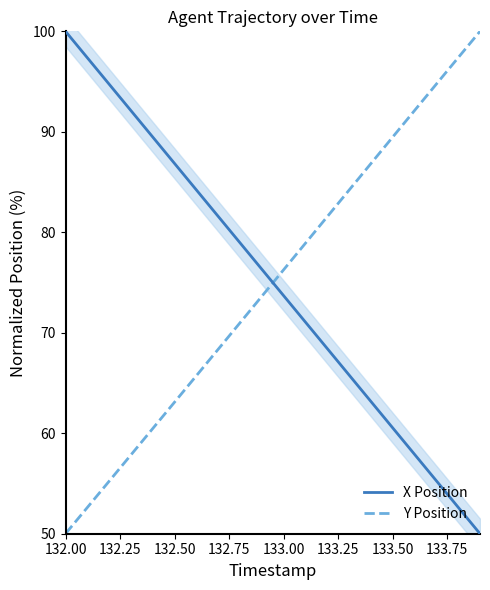

True or false: X Position has a value of 60.5 at 133.50.

True